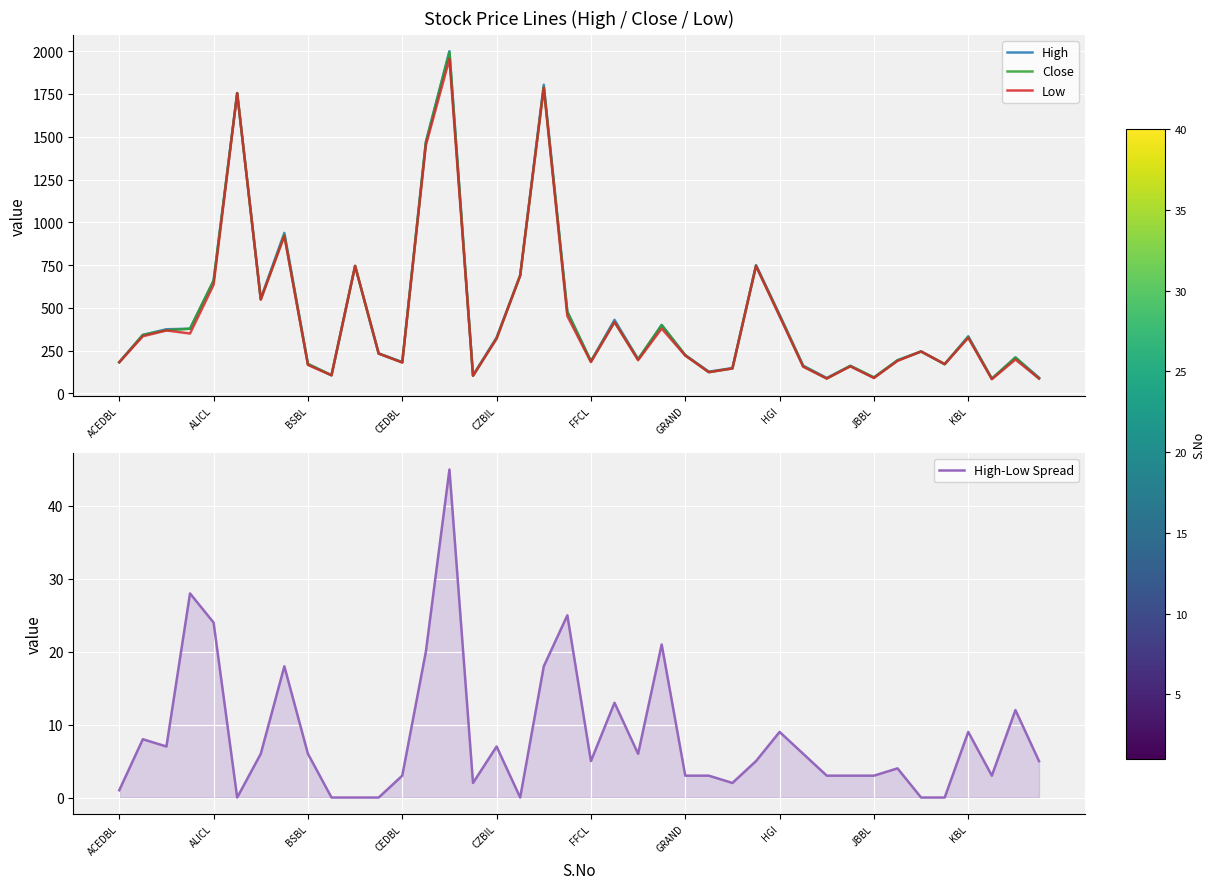

The value of High-Low Spread at HGI is 9. True or false?

True